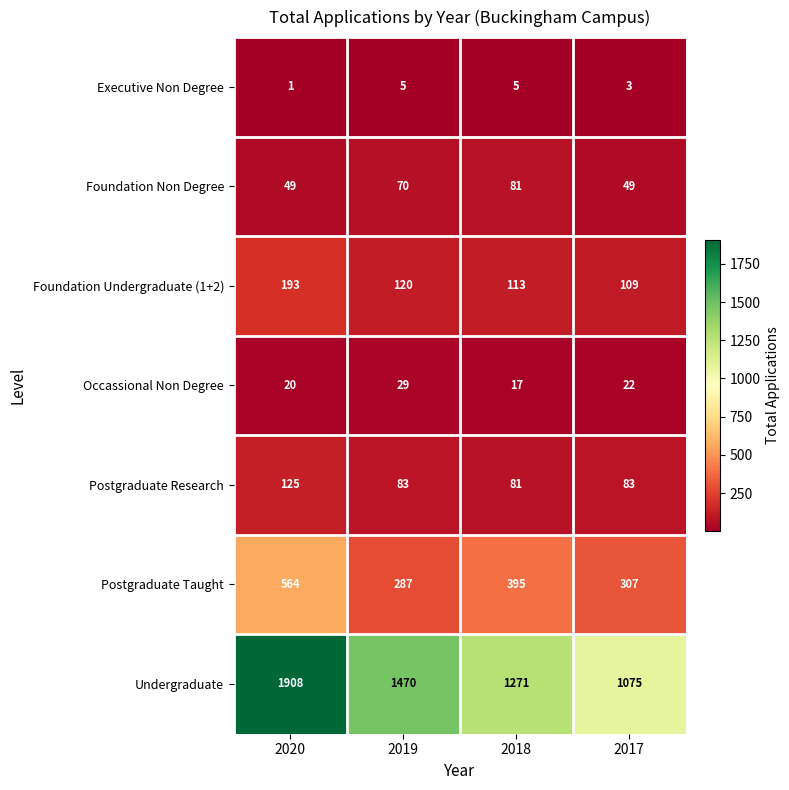

Reading left to right, extract all data points from this chart.

Executive Non Degree: 1	5	5	3
Foundation Non Degree: 49	70	81	49
Foundation Undergraduate (1+2): 193	120	113	109
Occassional Non Degree: 20	29	17	22
Postgraduate Research: 125	83	81	83
Postgraduate Taught: 564	287	395	307
Undergraduate: 1908	1470	1271	1075